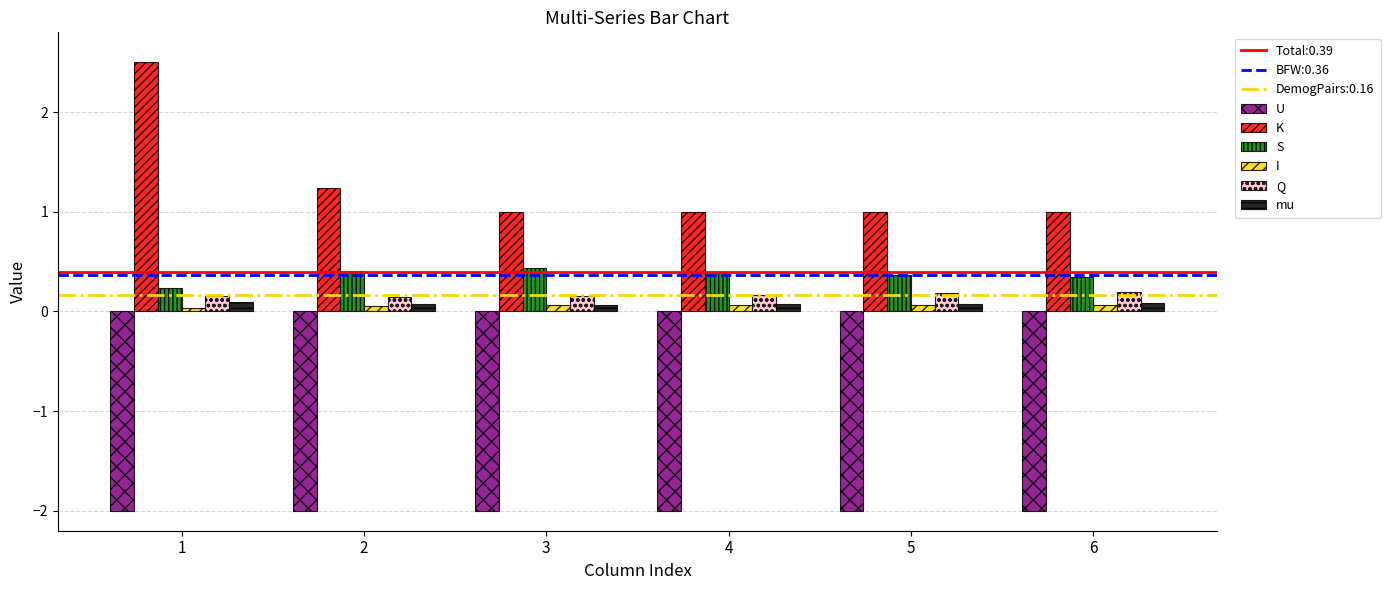

How many bars are there in each group?

6